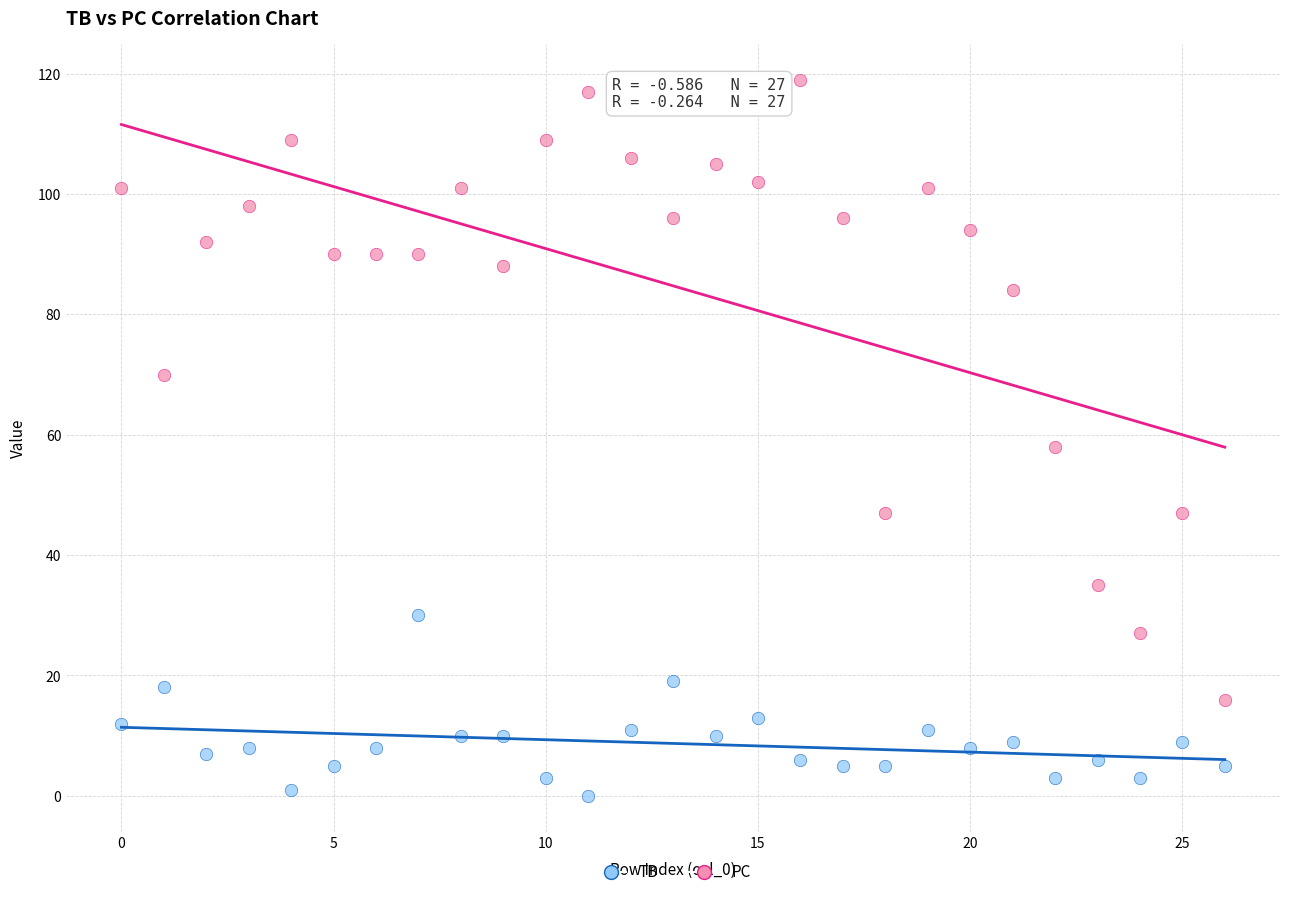

Which series reaches the maximum Y coordinate?

PC